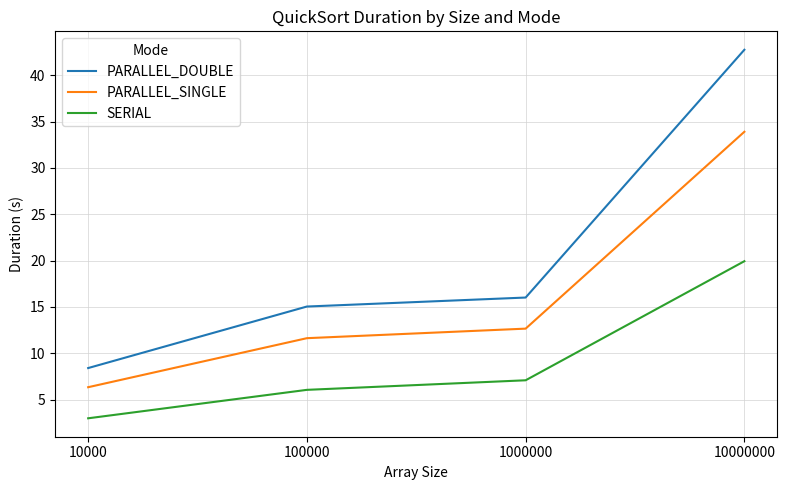

Which series has the largest range (max minus min)?

PARALLEL_DOUBLE